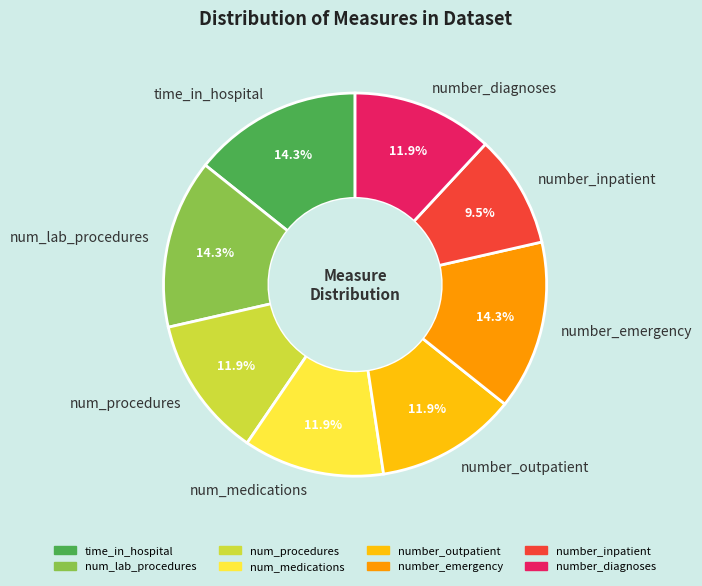

Which slice is the smallest?

number_inpatient